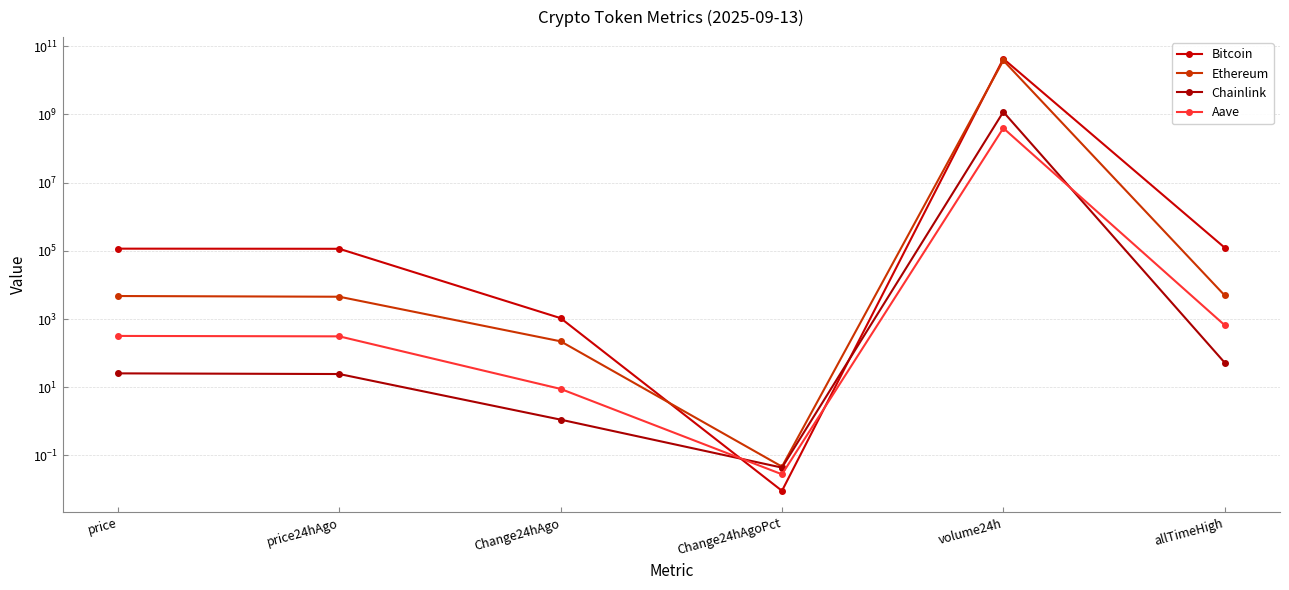

Reading right to left, transcribe all the data shown in this chart.

Bitcoin: allTimeHigh=124128.0	volume24h=43239529833.0	Change24hAgoPct=0.0	Change24hAgo=1062.0	price24hAgo=114989.0	price=116051.0
Ethereum: allTimeHigh=4946.1	volume24h=38449110138.0	Change24hAgoPct=0.0	Change24hAgo=222.1	price24hAgo=4513.2	price=4735.3
Chainlink: allTimeHigh=52.7	volume24h=1191567349.0	Change24hAgoPct=0.0	Change24hAgo=1.1	price24hAgo=24.4	price=25.5
Aave: allTimeHigh=661.7	volume24h=398073365.0	Change24hAgoPct=0.0	Change24hAgo=8.9	price24hAgo=310.7	price=319.6